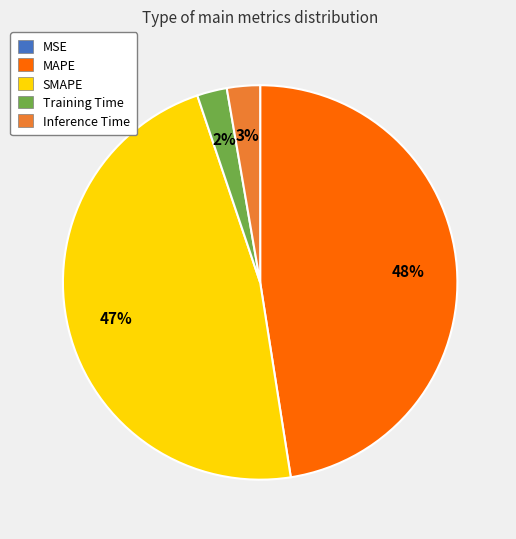

To the nearest percent, what is the difference between the largest and smallest slice percentages?

48%